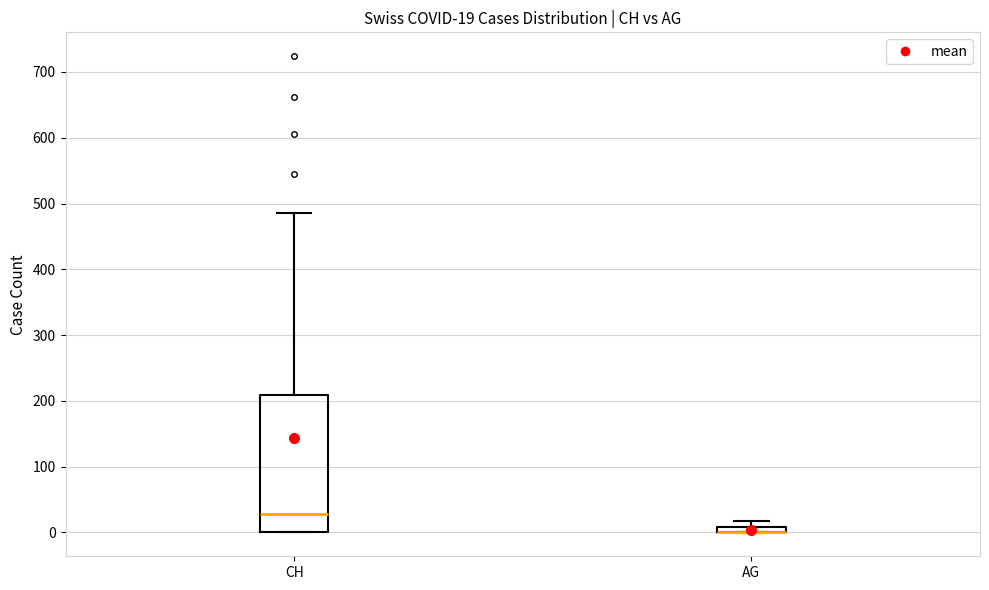

Which box is the tallest, from its lower edge to its upper edge?

CH